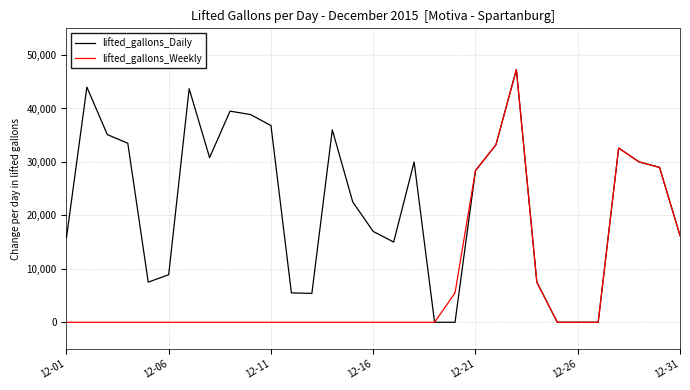

The lifted_gallons_Weekly series shows 0 at 12-26. True or false?

True